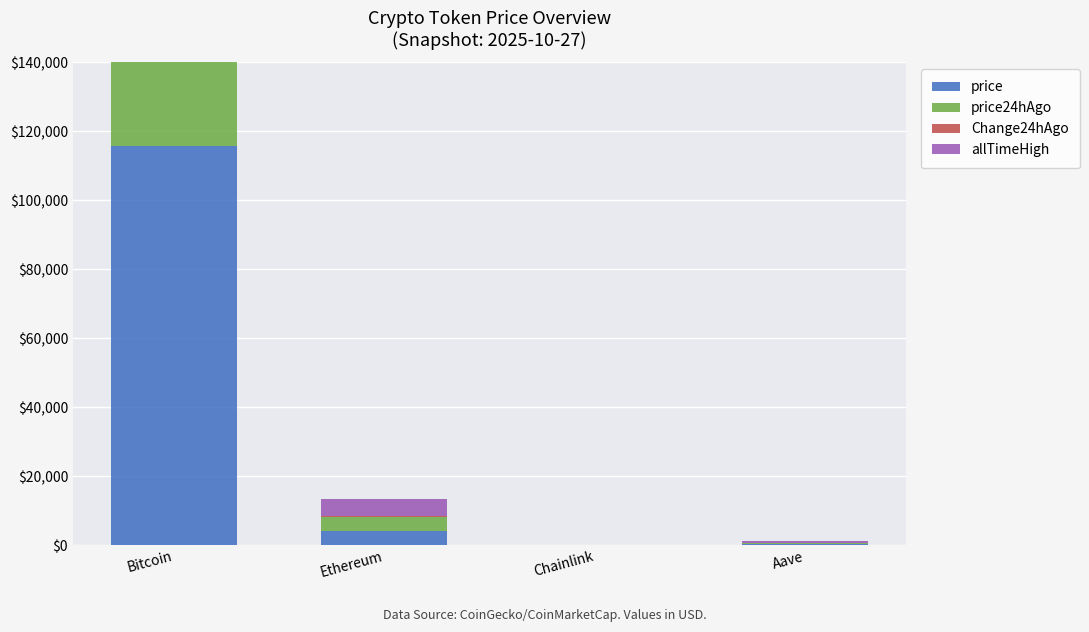

Reading left to right, list all the values displayed in this chart.

price: 115844.0	4216.3	18.9	244.7
price24hAgo: 111679.0	3943.0	17.8	227.2
Change24hAgo: 4165.0	273.4	1.1	17.5
allTimeHigh: 126080.0	4946.0	52.7	661.7